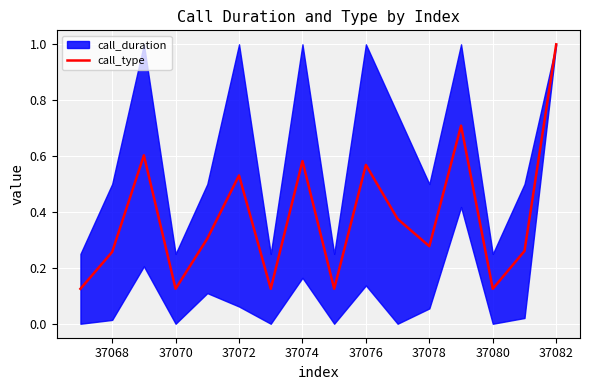

The value of call_type at 37068 is 0.1. True or false?

False